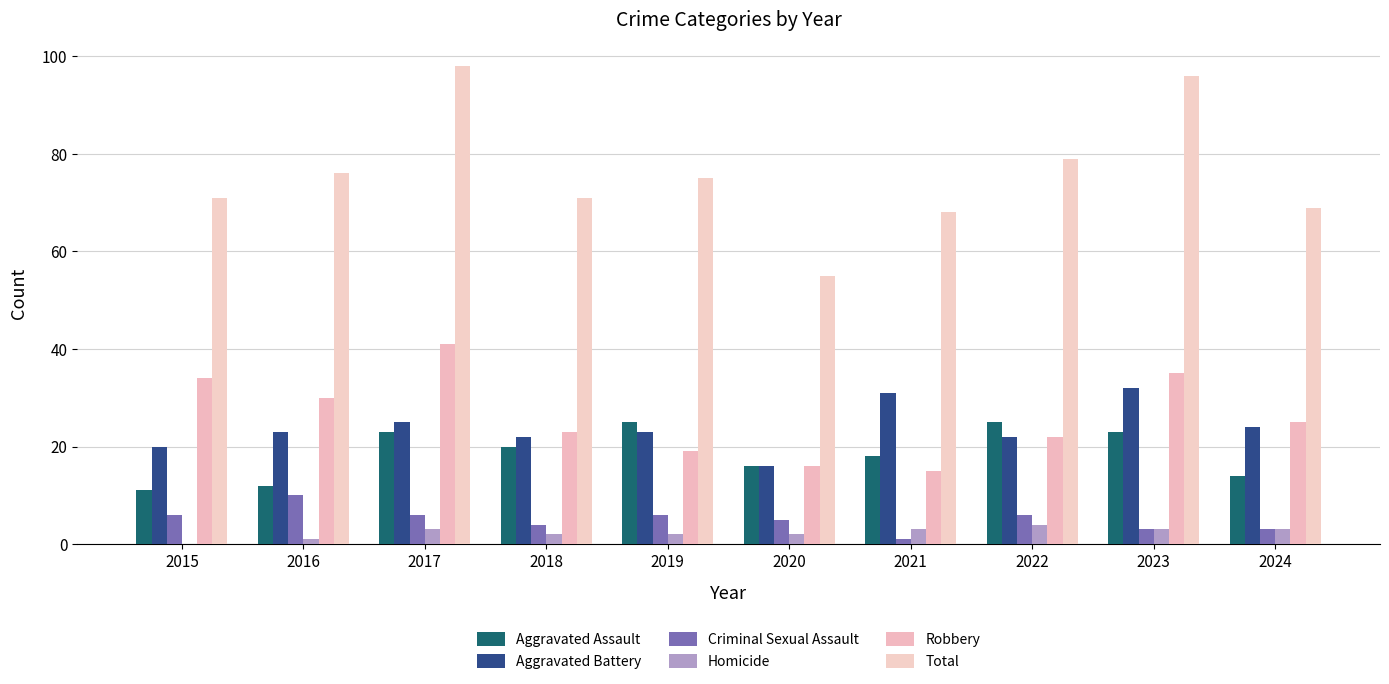

What is the difference between the second highest and minimum values in the Aggravated Battery series?

15